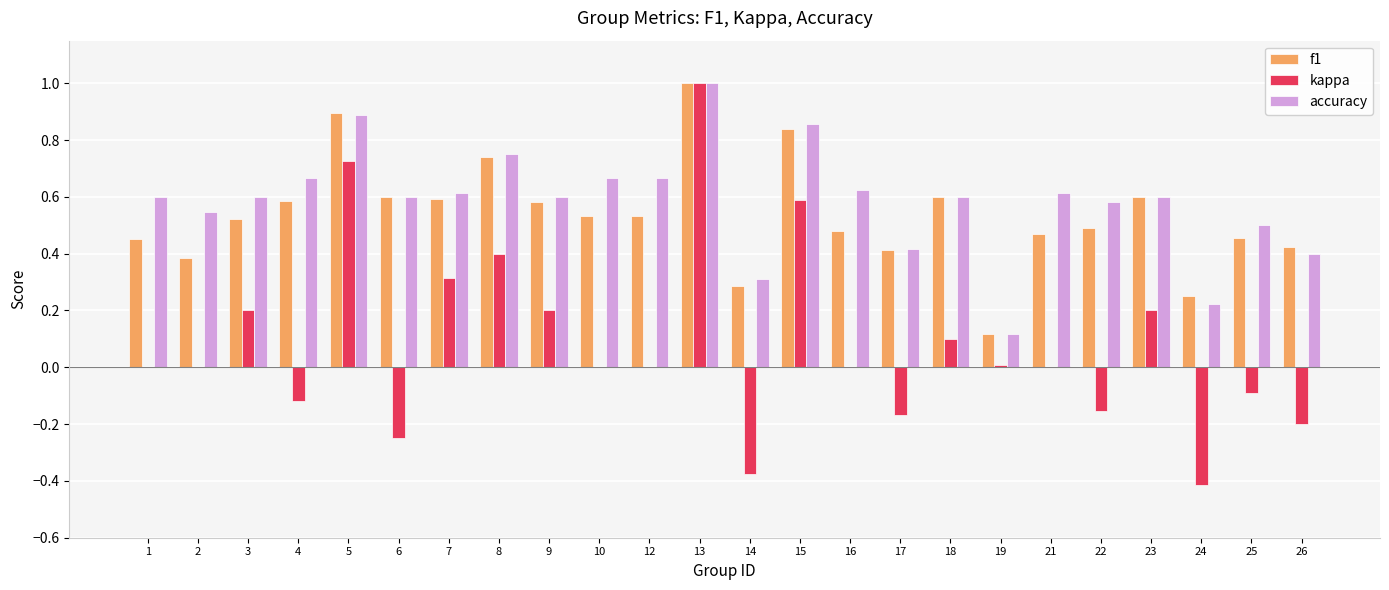

What is the sum of all accuracy values?

14.0